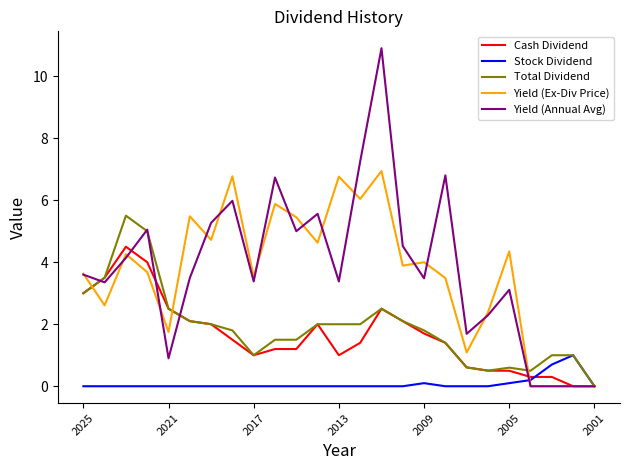

What is the maximum value shown in the chart?

10.9